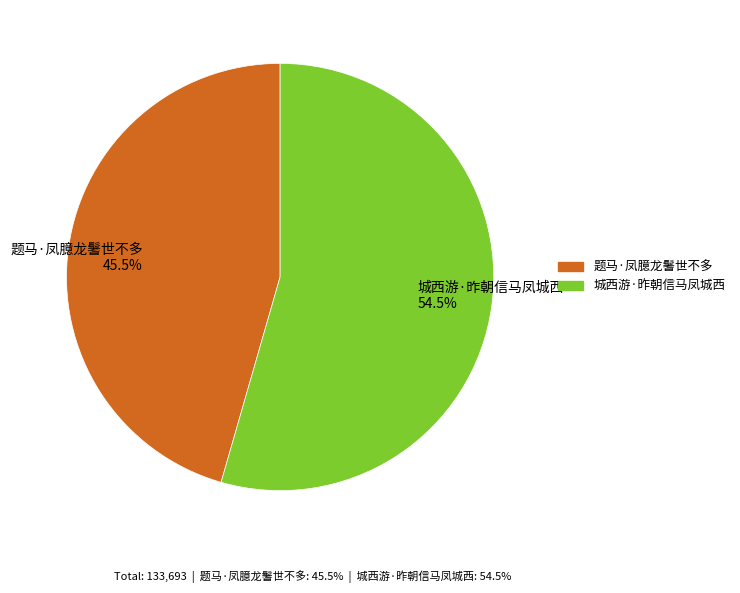

Rank the categories by value from highest to lowest.

城西游·昨朝信马凤城西, 题马·凤臆龙鬐世不多